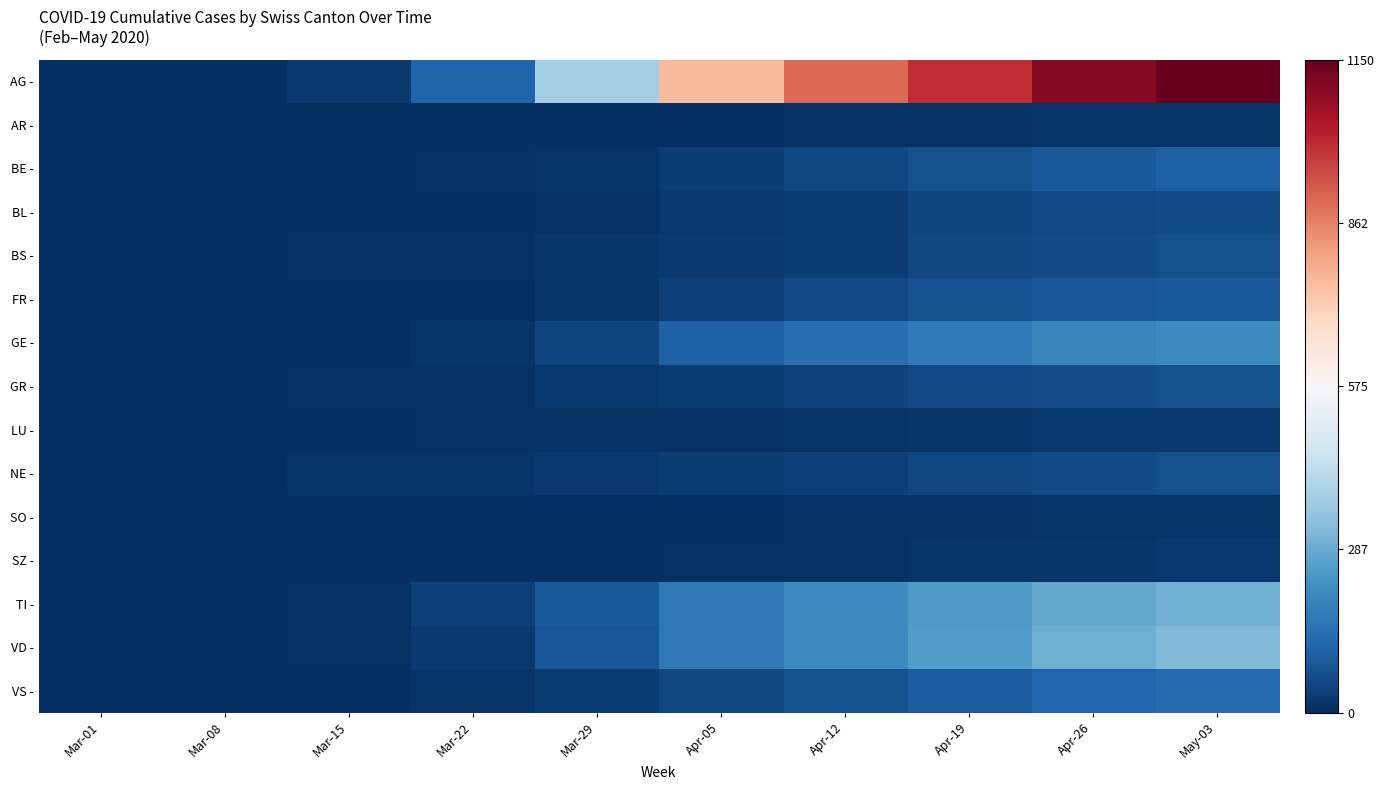

At how many categories does at least one series exceed 0?

5